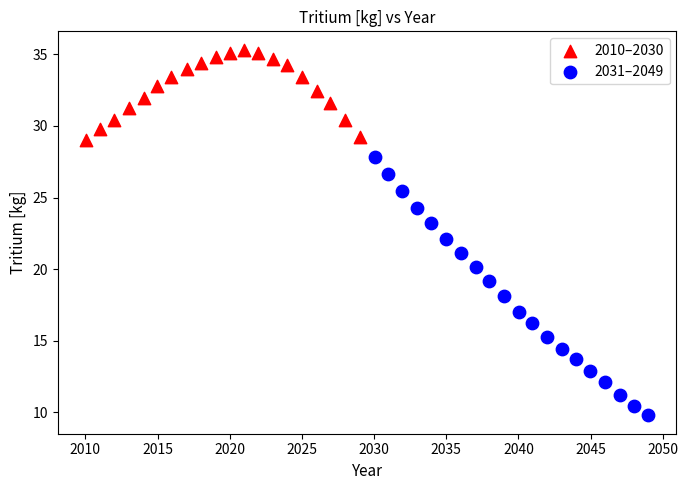

Which series contains the lowest Y value?

2031–2049